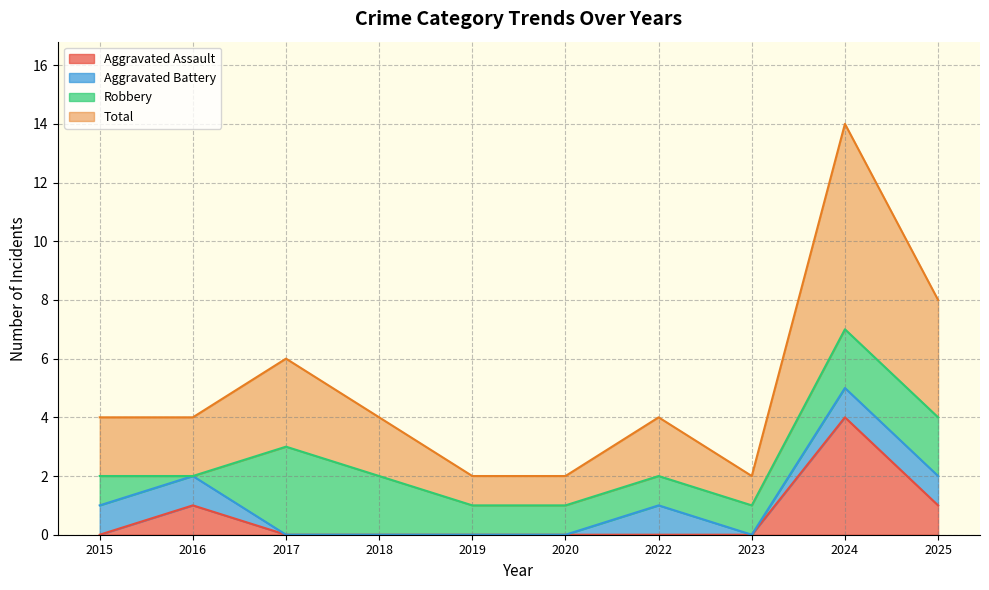

At which category does the chart reach its minimum across all series?

2015